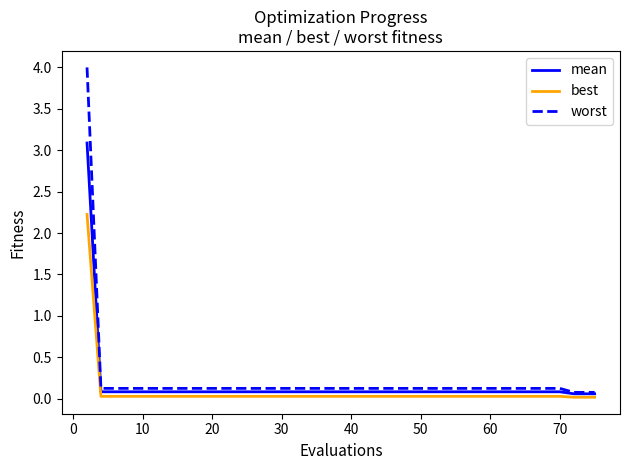

Which series has the largest range (max minus min)?

worst